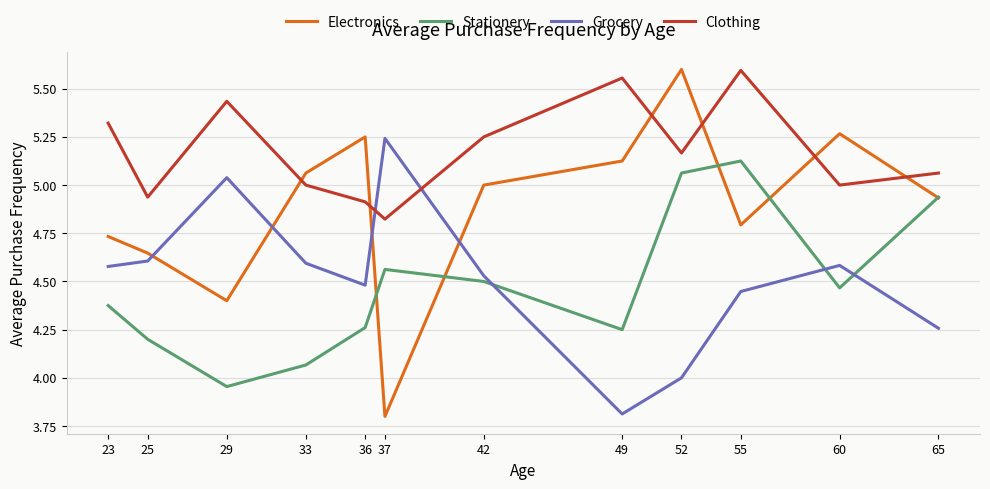

How many interior local peaks does the Electronics series have?

3